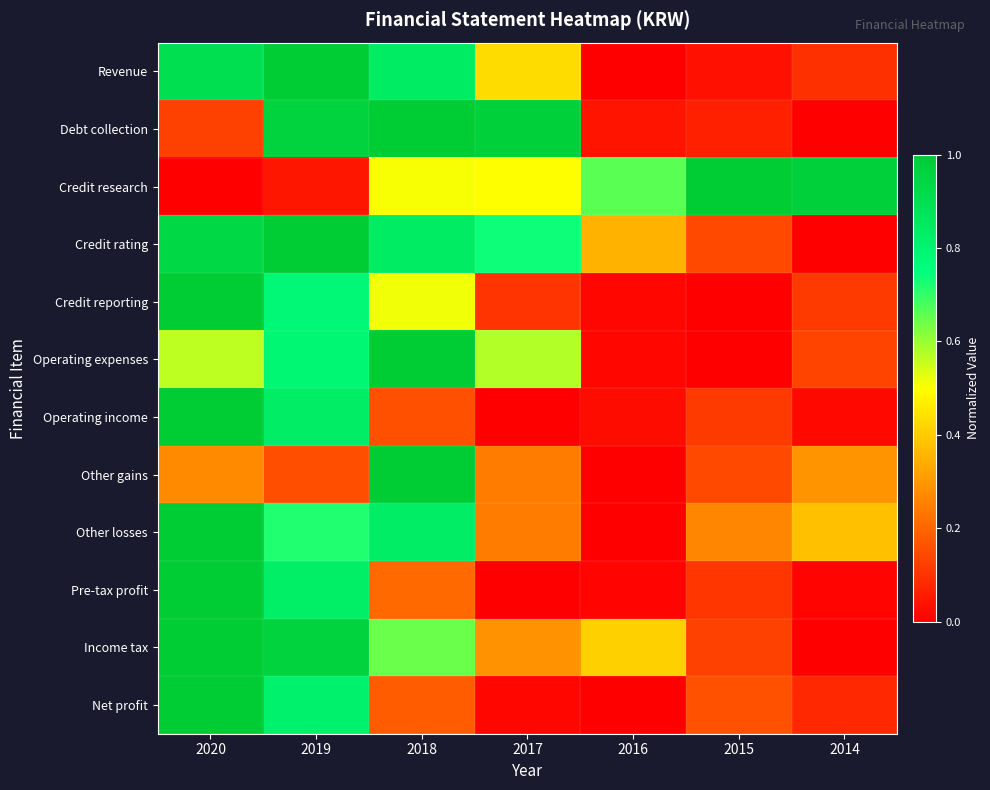

Reading left to right, transcribe all the data shown in this chart.

Revenue: 2020=0.9	2019=1.0	2018=0.8	2017=0.4	2016=0.0	2015=0.0	2014=0.1
Debt collection: 2020=0.1	2019=1.0	2018=1.0	2017=1.0	2016=0.0	2015=0.1	2014=0.0
Credit research: 2020=0.0	2019=0.0	2018=0.5	2017=0.5	2016=0.7	2015=1.0	2014=1.0
Credit rating: 2020=0.9	2019=1.0	2018=0.8	2017=0.7	2016=0.4	2015=0.1	2014=0.0
Credit reporting: 2020=1.0	2019=0.8	2018=0.5	2017=0.1	2016=0.0	2015=0.0	2014=0.1
Operating expenses: 2020=0.6	2019=0.8	2018=1.0	2017=0.6	2016=0.0	2015=0.0	2014=0.1
Operating income: 2020=1.0	2019=0.8	2018=0.2	2017=0.0	2016=0.0	2015=0.1	2014=0.0
Other gains: 2020=0.3	2019=0.2	2018=1.0	2017=0.2	2016=0.0	2015=0.1	2014=0.3
Other losses: 2020=1.0	2019=0.7	2018=0.8	2017=0.2	2016=0.0	2015=0.3	2014=0.4
Pre-tax profit: 2020=1.0	2019=0.8	2018=0.2	2017=0.0	2016=0.0	2015=0.1	2014=0.0
Income tax: 2020=1.0	2019=1.0	2018=0.6	2017=0.3	2016=0.4	2015=0.1	2014=0.0
Net profit: 2020=1.0	2019=0.8	2018=0.2	2017=0.0	2016=0.0	2015=0.2	2014=0.1